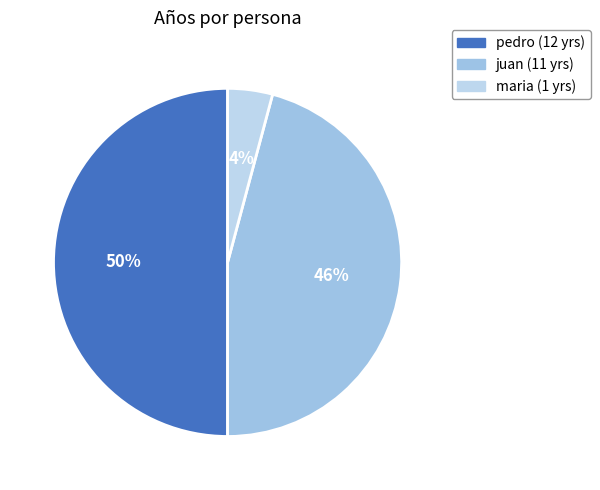

To the nearest percent, what percentage of the pie is juan?

46%